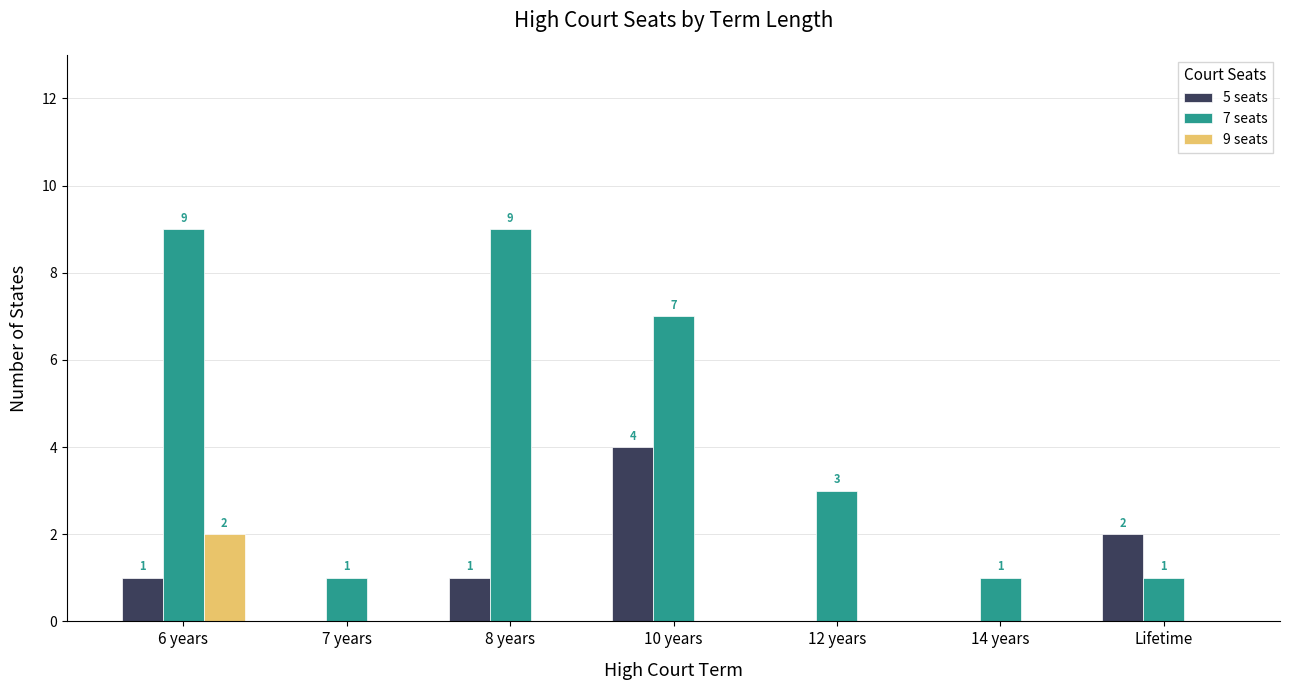

True or false: 7 seats has a value of 7 at 10 years.

True